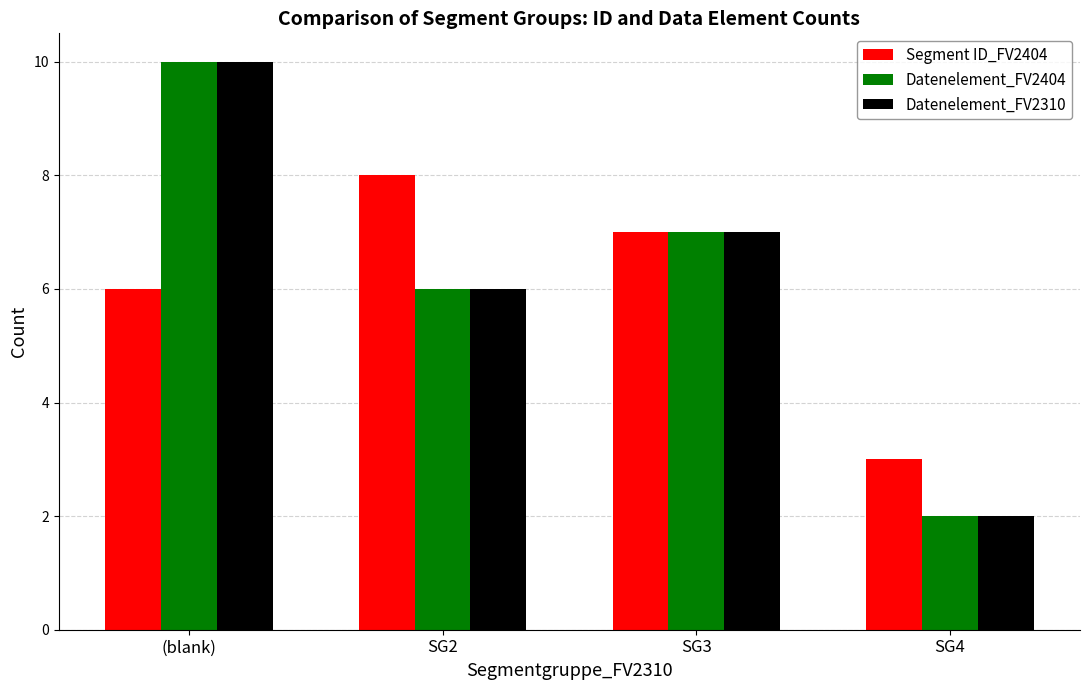

What is the spread (max minus min) of values at (blank)?

4